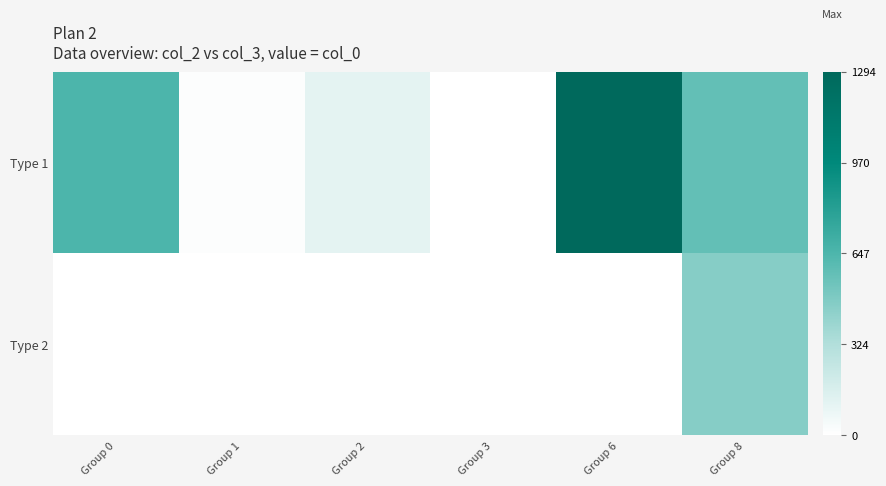

Between Group 2 and Group 3, which series saw the biggest shift?

Type 1